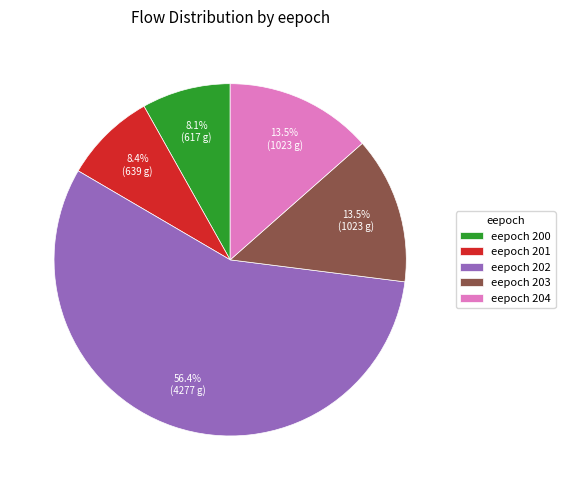

What is the majority slice?

eepoch 202